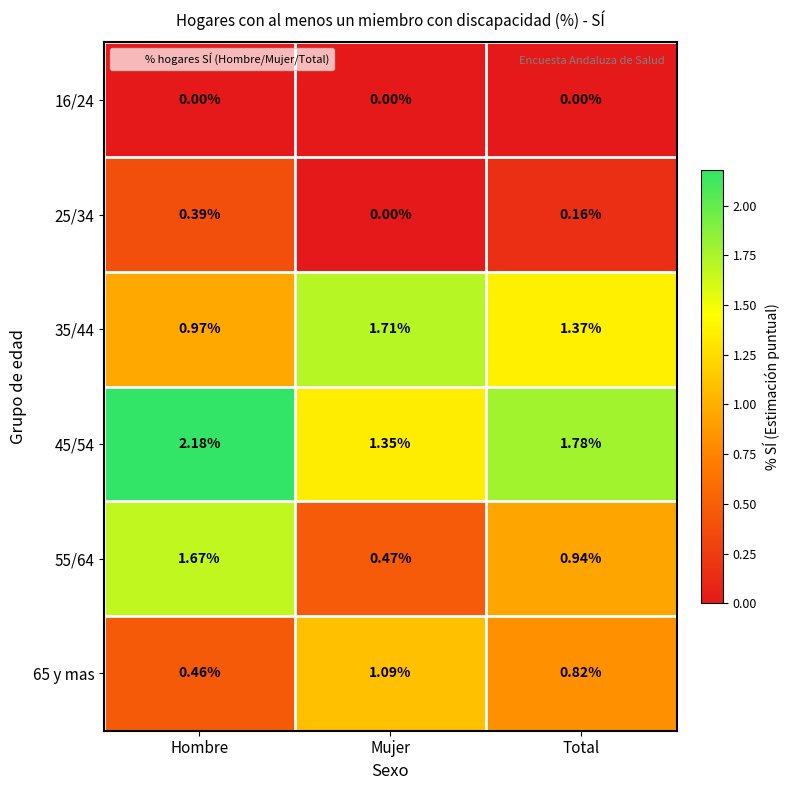

Which series has the largest total across all categories?

45/54